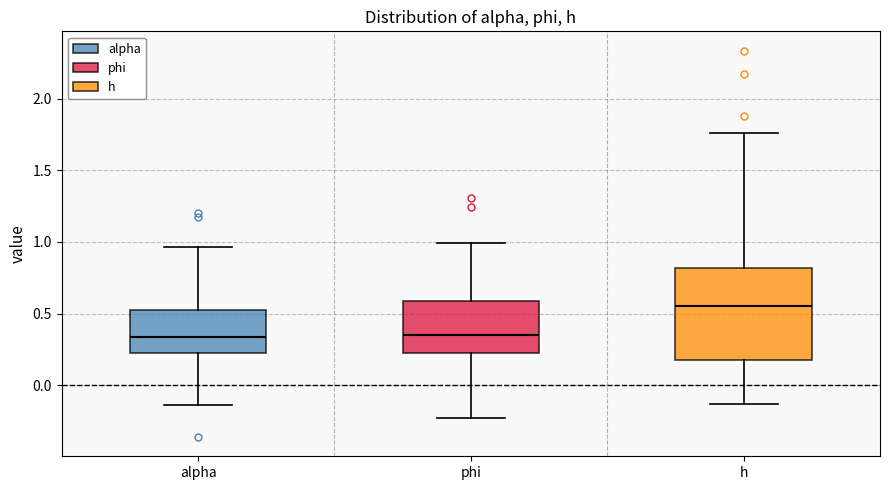

Reading left to right, transcribe this box plot: for each box, give where its median line is, the range the box spans, and where its two whiskers end, as read against the y-axis. The values are not printed on the chart, so give them approximately, as read against the axis.

alpha: median 0.35, box 0.25 to 0.50, whiskers -0.15 to 0.95
phi: median 0.35, box 0.25 to 0.60, whiskers -0.25 to 1.00
h: median 0.55, box 0.15 to 0.80, whiskers -0.15 to 1.75